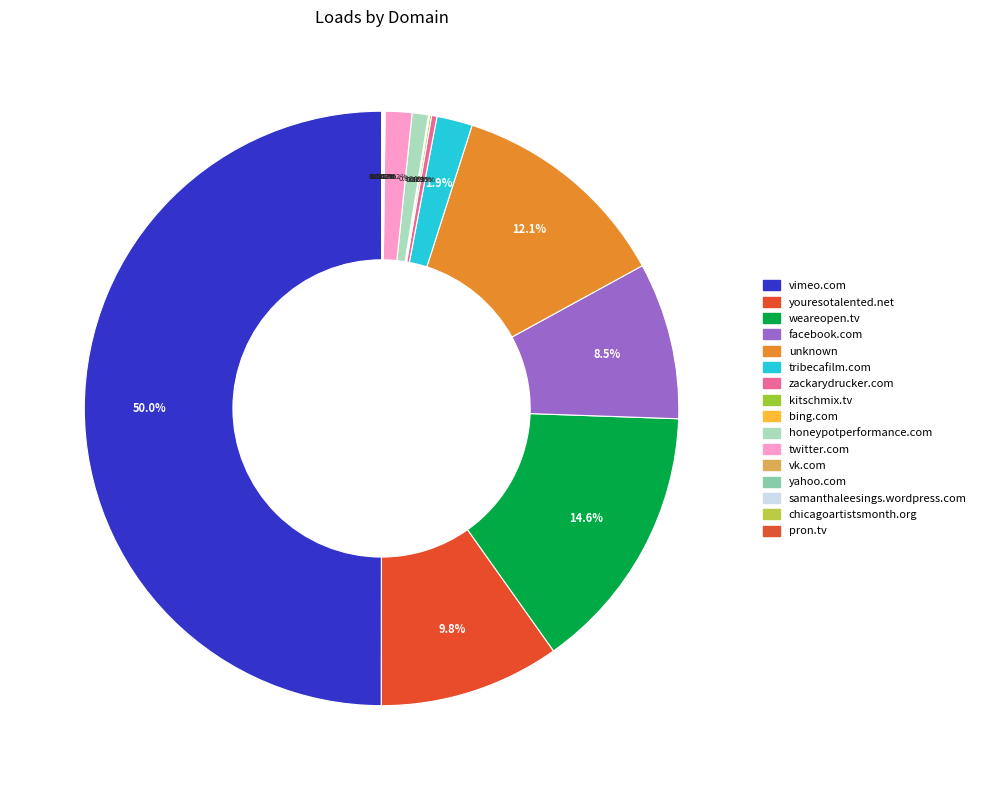

To the nearest percent, what percentage of the pie is tribecafilm.com?

2%